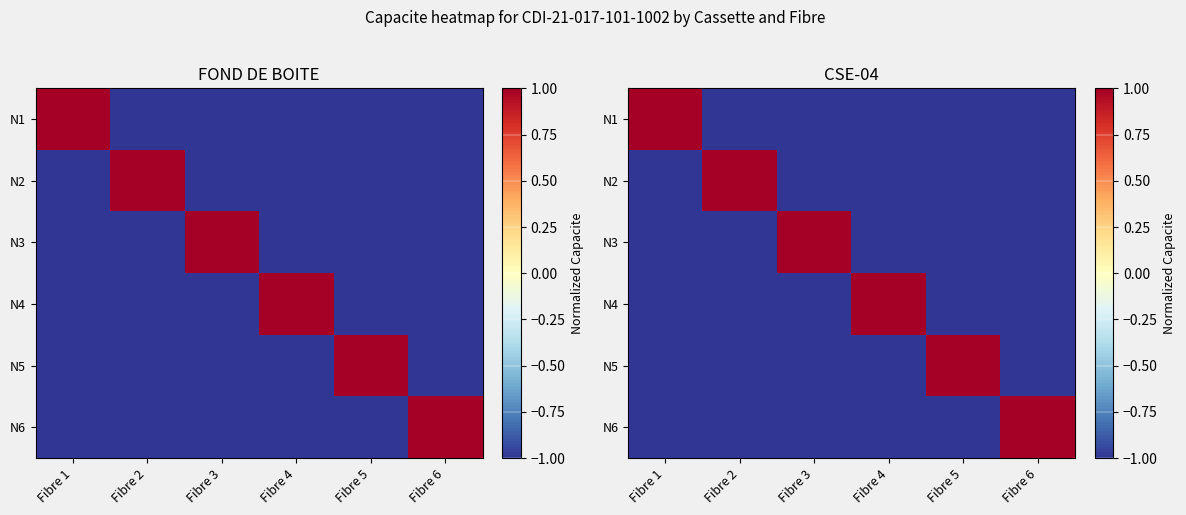

At which category is the sum across all series the highest?

Fibre 1